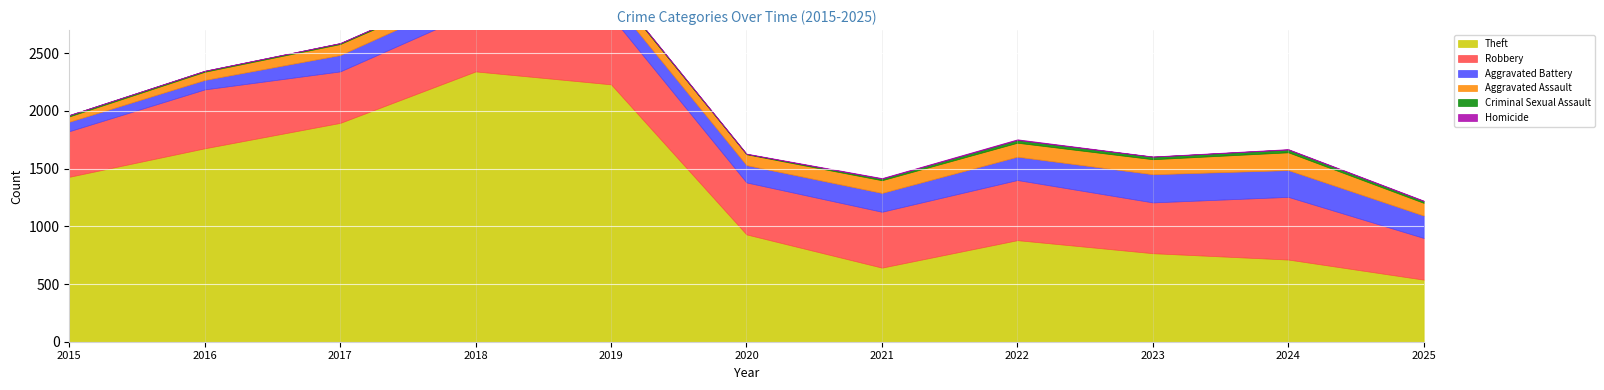

Which category has the highest value across all series?

2018